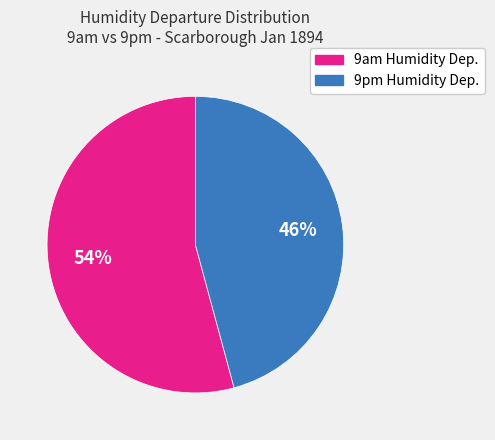

What percentage is the 9pm Humidity Dep. slice, to the nearest percent?

46%